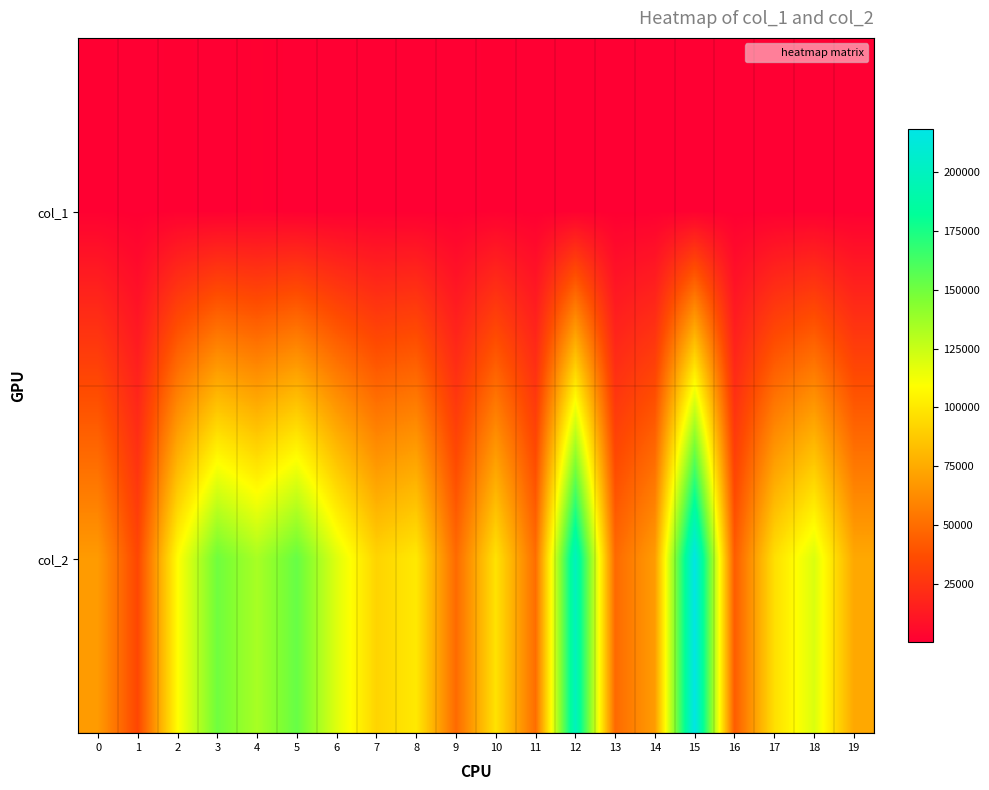

At which category is the sum across all series the highest?

15